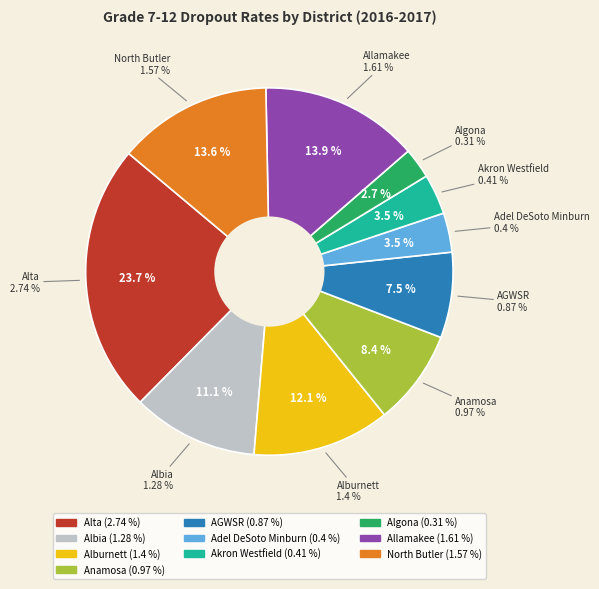

What percentage do Allamakee and Alburnett together represent?

26.0%